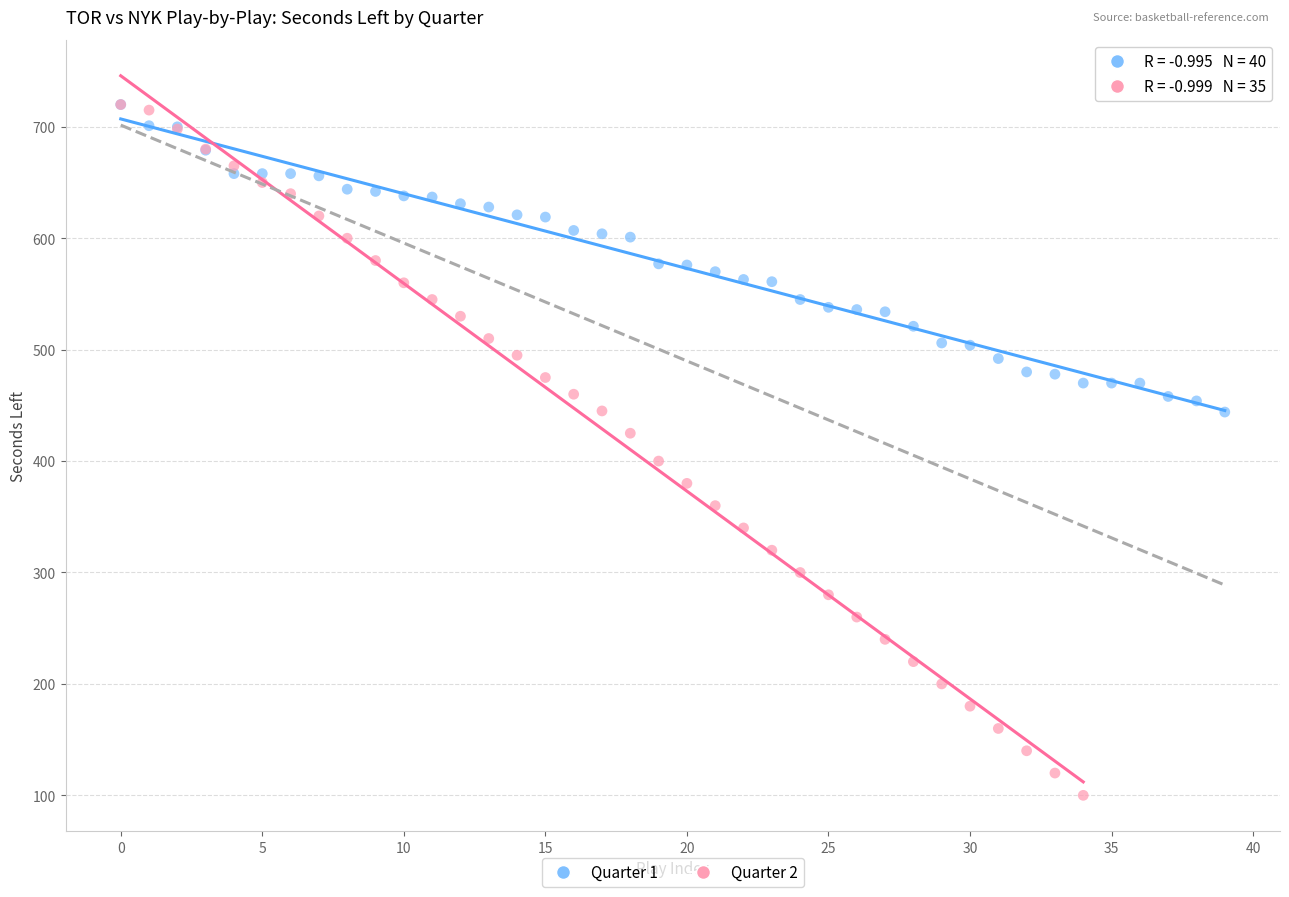

Which series contains the lowest Y value?

Quarter 2